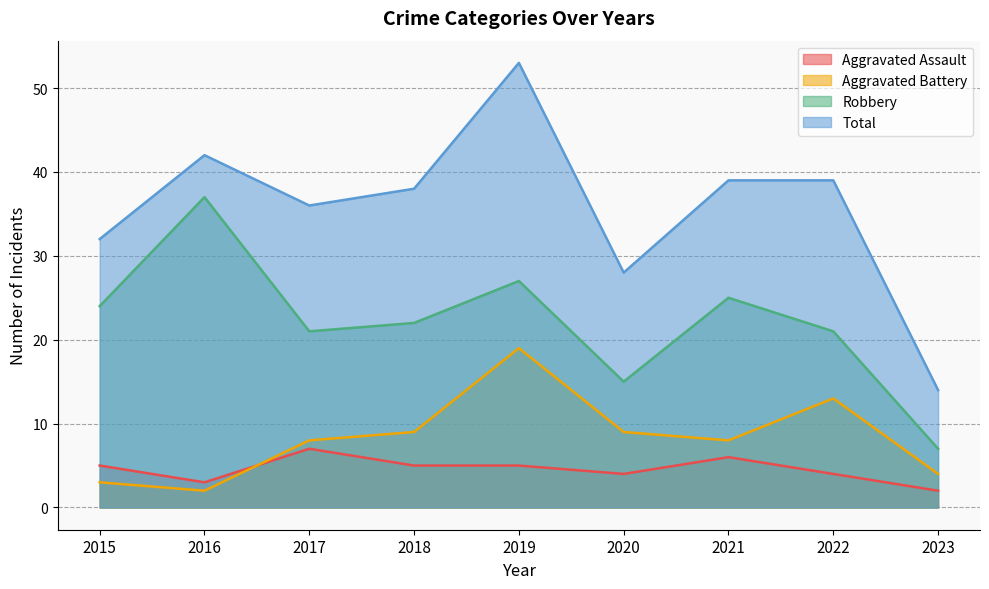

What is the smallest value displayed?

2